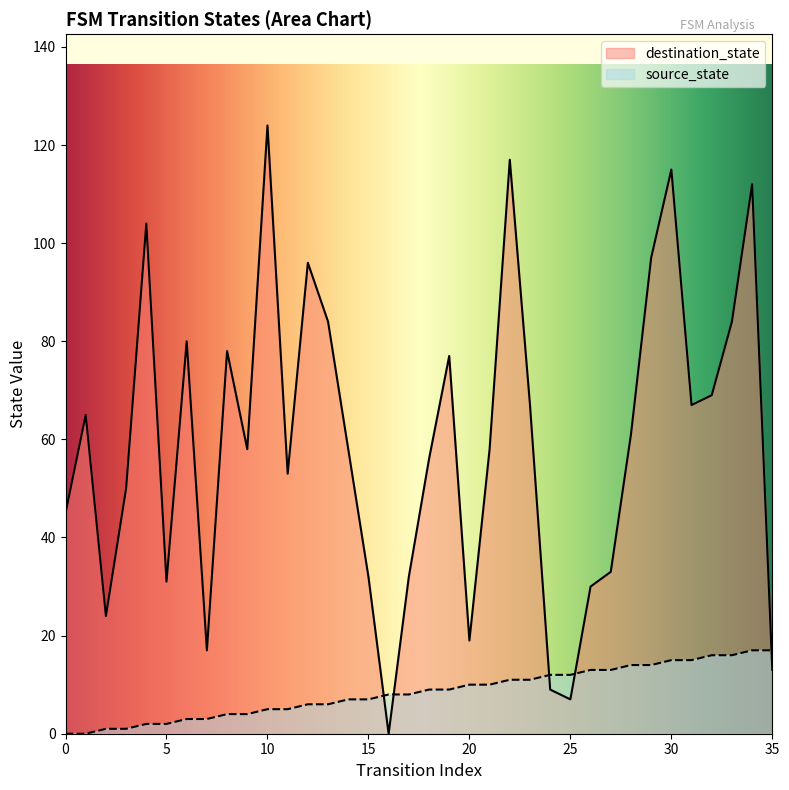

True or false: destination_state has more than 1 interior local peaks.

True